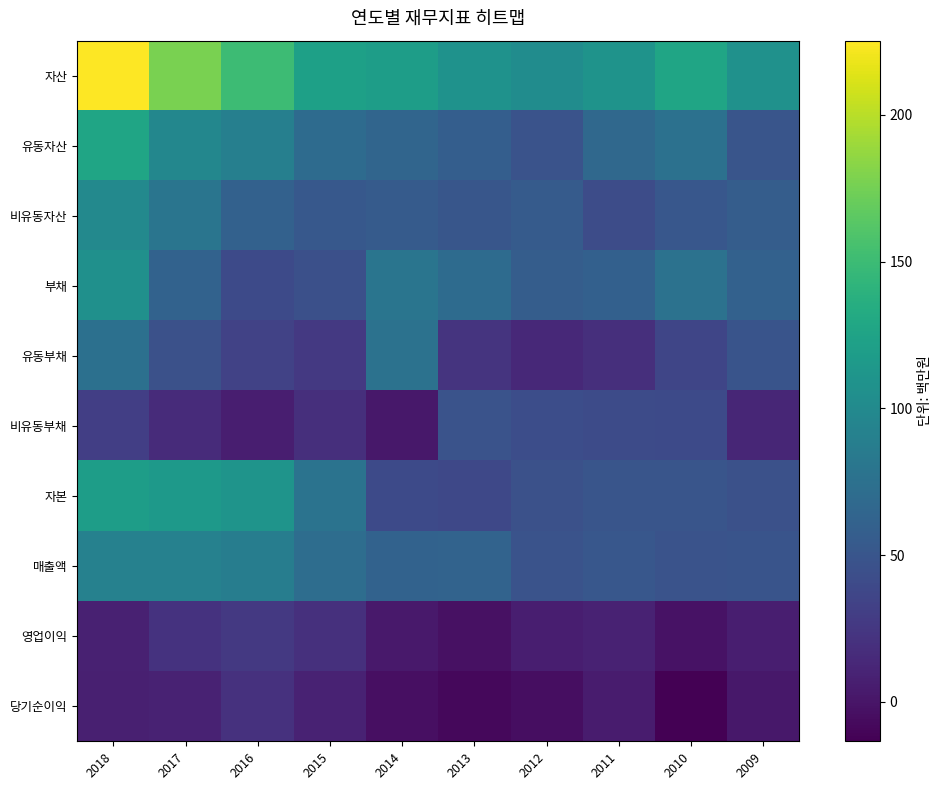

Reading right to left, what are all the values shown in this chart?

자산: 2009=106.9	2010=126.9	2011=109.5	2012=102.6	2013=108.1	2014=119.2	2015=122.3	2016=150.3	2017=176.8	2018=225.3
유동자산: 2009=49.5	2010=75.3	2011=67.5	2012=47.7	2013=57.6	2014=64.1	2015=70.2	2016=89.5	2017=97.1	2018=126.5
비유동자산: 2009=57.4	2010=51.6	2011=42.0	2012=54.9	2013=50.5	2014=55.1	2015=52.2	2016=60.8	2017=79.7	2018=98.8
부채: 2009=61.0	2010=77.0	2011=60.1	2012=57.0	2013=70.2	2014=79.4	2015=44.8	2016=40.1	2017=62.0	2018=106.0
유동부채: 2009=48.4	2010=36.6	2011=18.8	2012=14.3	2013=22.2	2014=77.0	2015=26.0	2016=33.8	2017=46.0	2018=75.0
비유동부채: 2009=12.6	2010=40.4	2011=41.2	2012=42.7	2013=48.0	2014=2.4	2015=18.8	2016=6.3	2017=16.0	2018=31.1
자본: 2009=45.9	2010=49.9	2011=49.5	2012=45.6	2013=37.9	2014=39.8	2015=77.6	2016=110.2	2017=114.8	2018=119.3
매출액: 2009=48.3	2010=47.6	2011=51.3	2012=47.9	2013=62.8	2014=61.6	2015=71.9	2016=88.0	2017=91.9	2018=91.0
영업이익: 2009=6.3	2010=-1.7	2011=9.5	2012=6.7	2013=-2.5	2014=3.4	2015=20.1	2016=26.6	2017=22.0	2018=8.1
당기순이익: 2009=1.7	2010=-13.4	2011=5.0	2012=-4.1	2013=-8.4	2014=-3.7	2015=9.1	2016=20.9	2017=9.7	2018=7.2